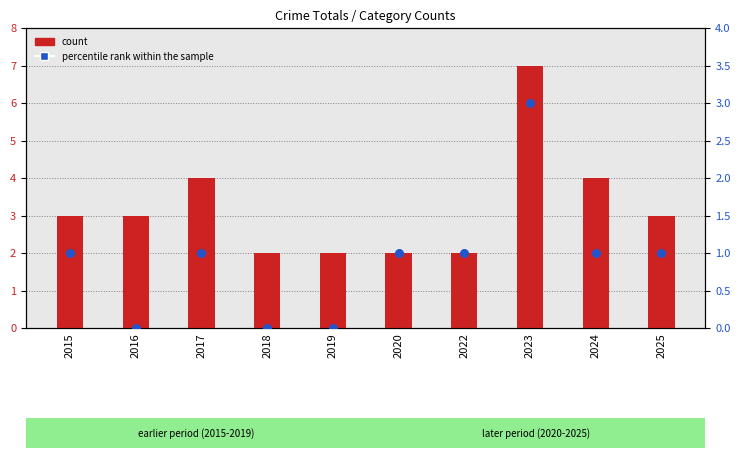

Which series reaches the maximum Y coordinate?

count